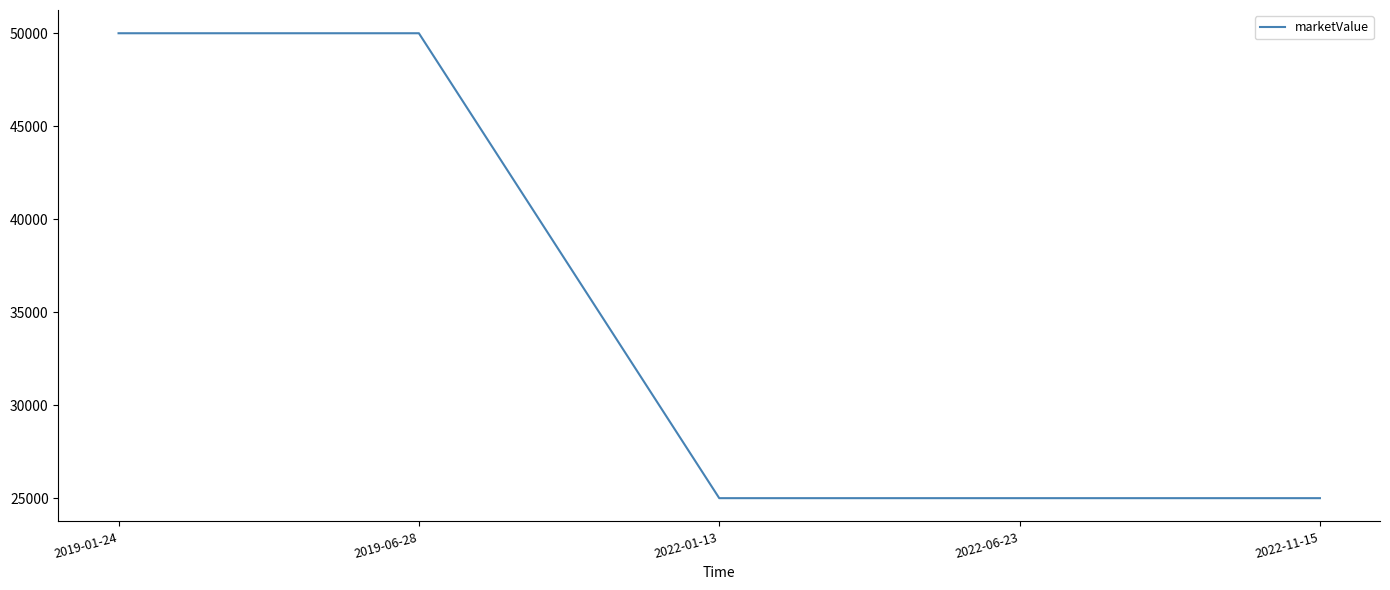

What is the minimum value shown in the chart?

25000